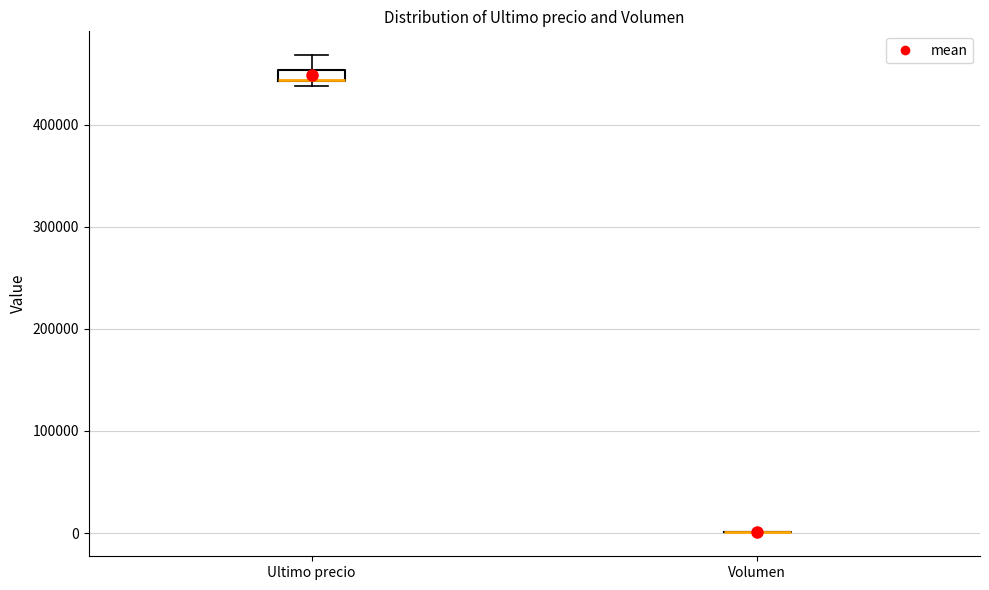

Comparing the boxes themselves (not the whiskers), which one is the tallest?

Ultimo precio